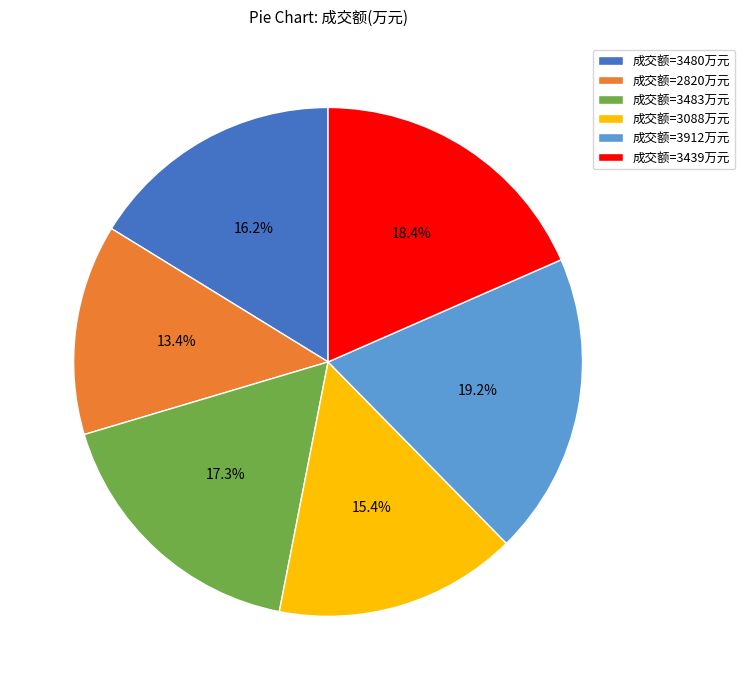

Combined, what portion of the pie is 成交额=3439万元 and 成交额=3483万元?

35.7%